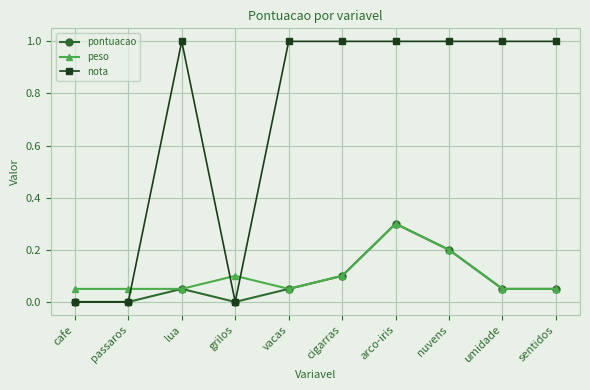

Does the chart display data point markers on the line(s)?

Yes